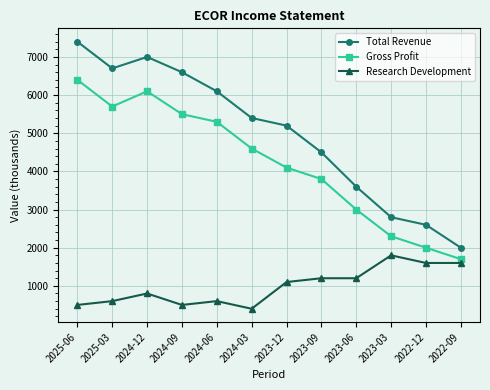

At how many categories does at least one series exceed 3374?

9